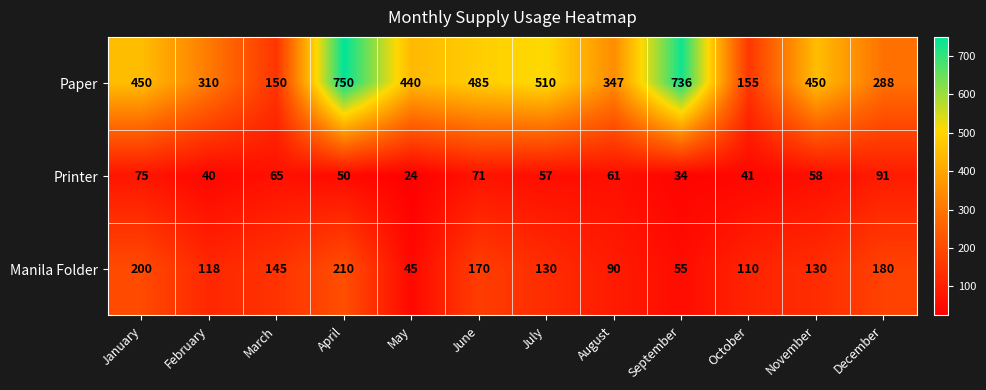

Which series has the largest range (max minus min)?

Paper